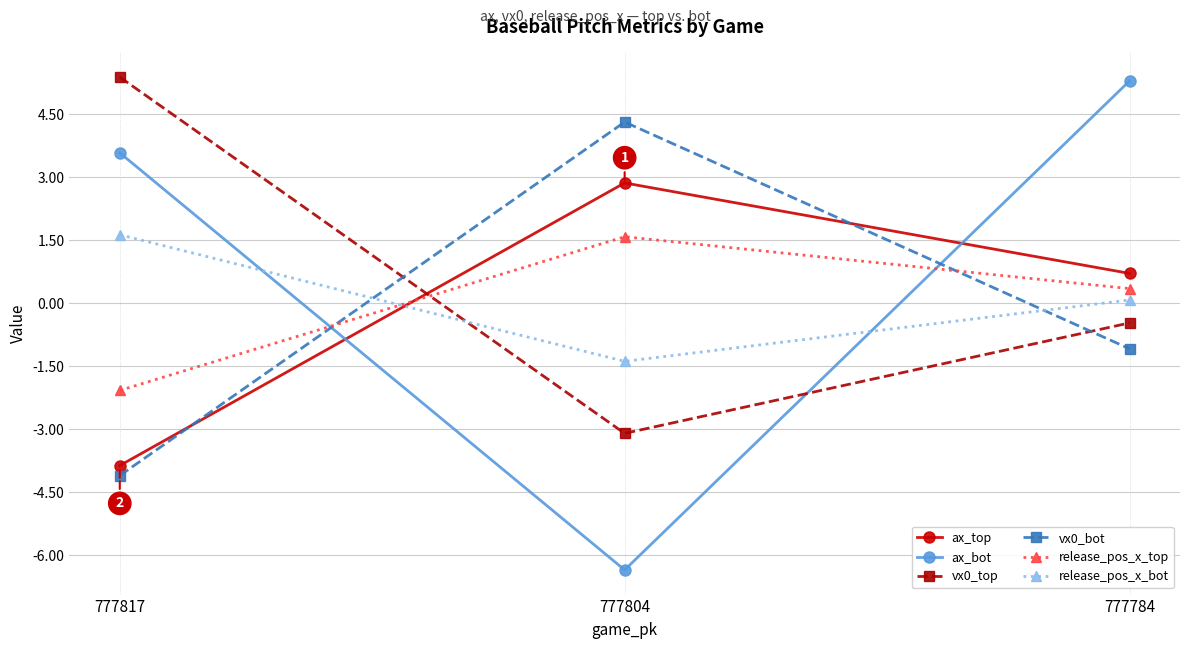

Which category has the highest value in the ax_bot series?

777784